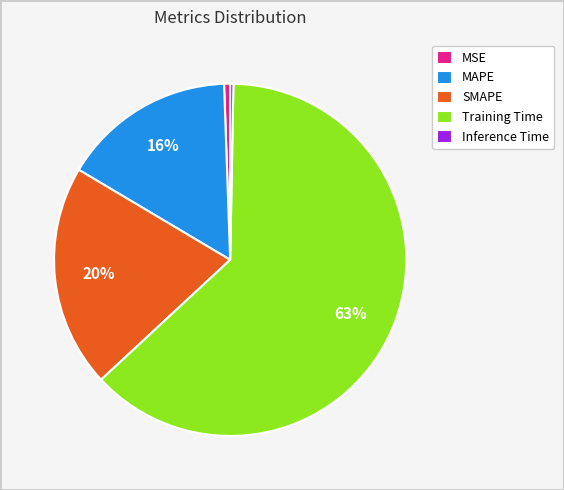

To the nearest percent, what portion does MSE represent?

1%